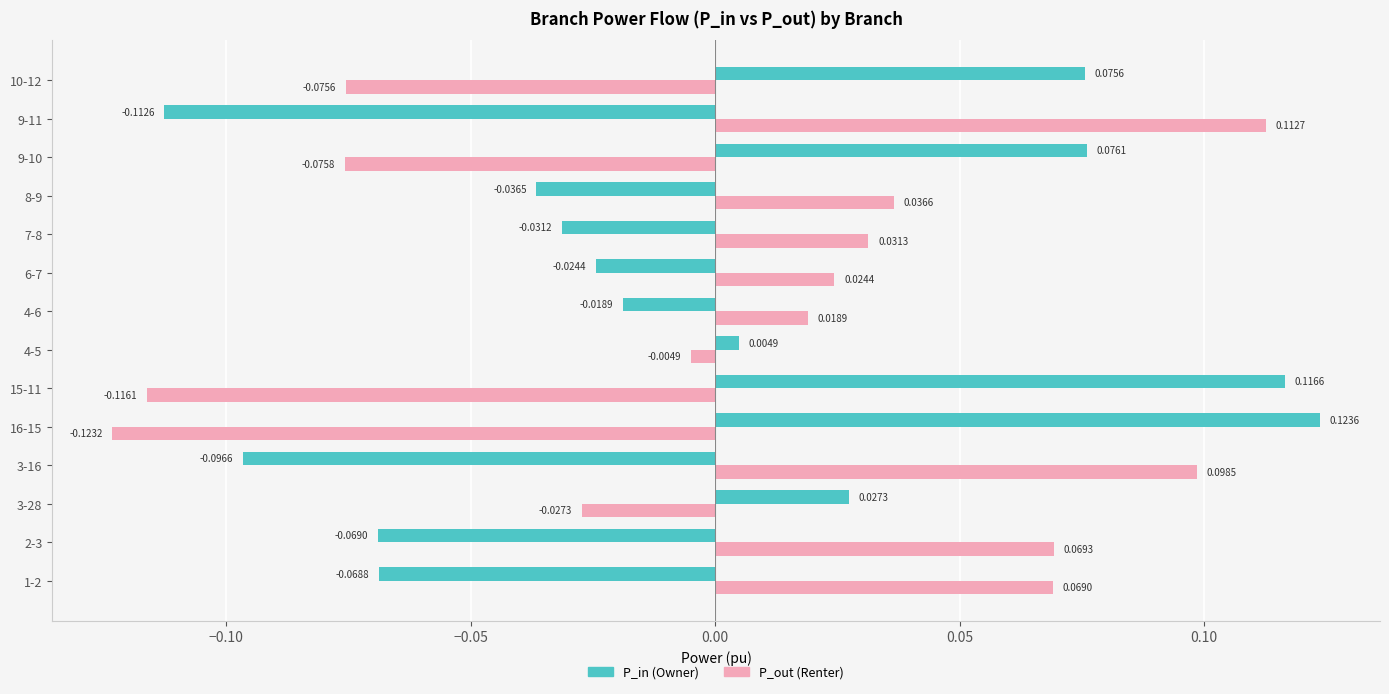

At which category is the sum across all series the highest?

3-16